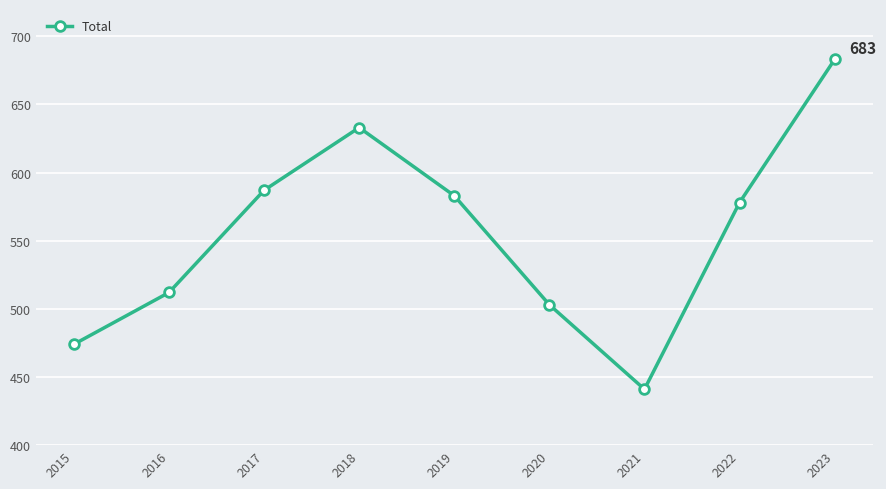

Rank the categories by value from highest to lowest.

2023, 2018, 2017, 2019, 2022, 2016, 2020, 2015, 2021